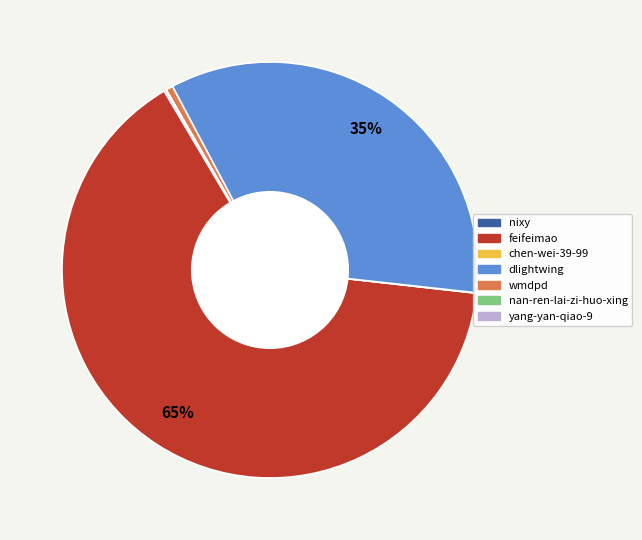

Does dlightwing represent more than half of the total?

No